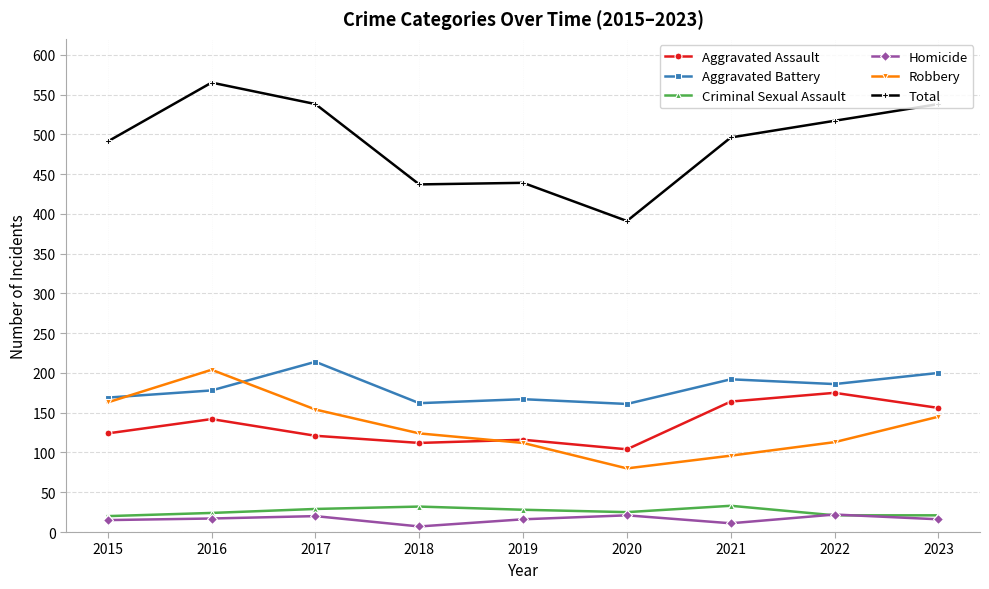

Which series has the largest total across all categories?

Total